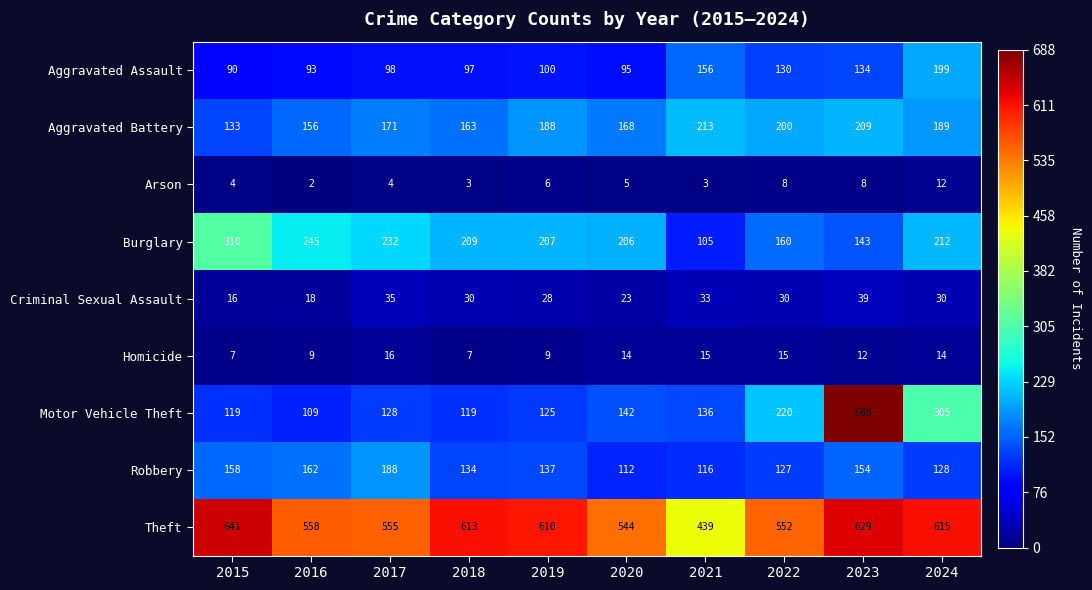

Rank the series at 2023 from lowest to highest value.

Arson, Homicide, Criminal Sexual Assault, Aggravated Assault, Burglary, Robbery, Aggravated Battery, Theft, Motor Vehicle Theft